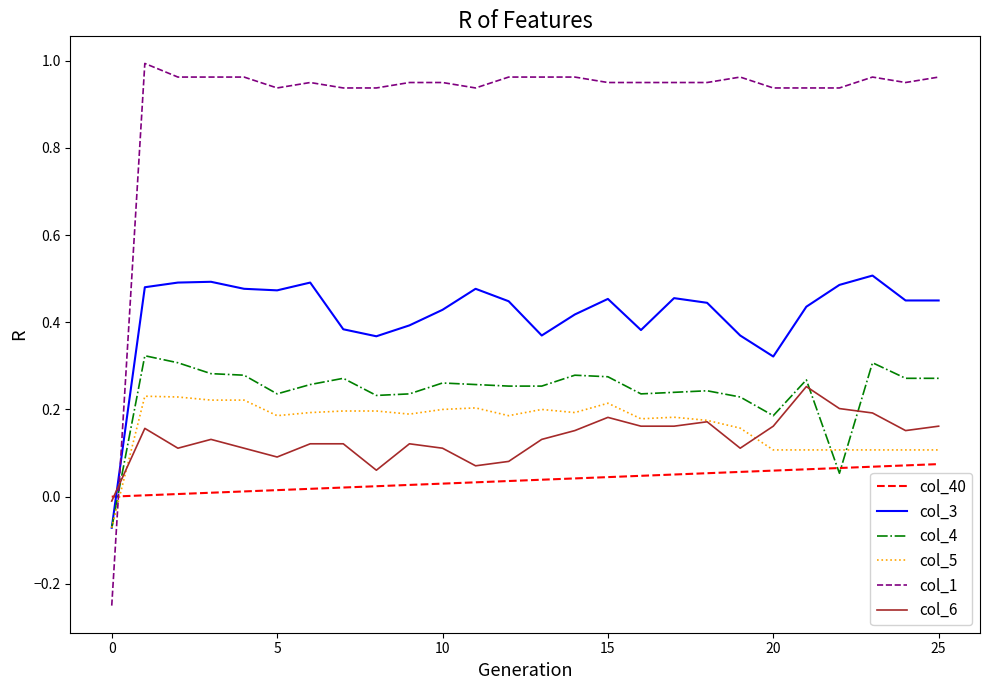

True or false: col_6 and col_4 cross at least once.

True